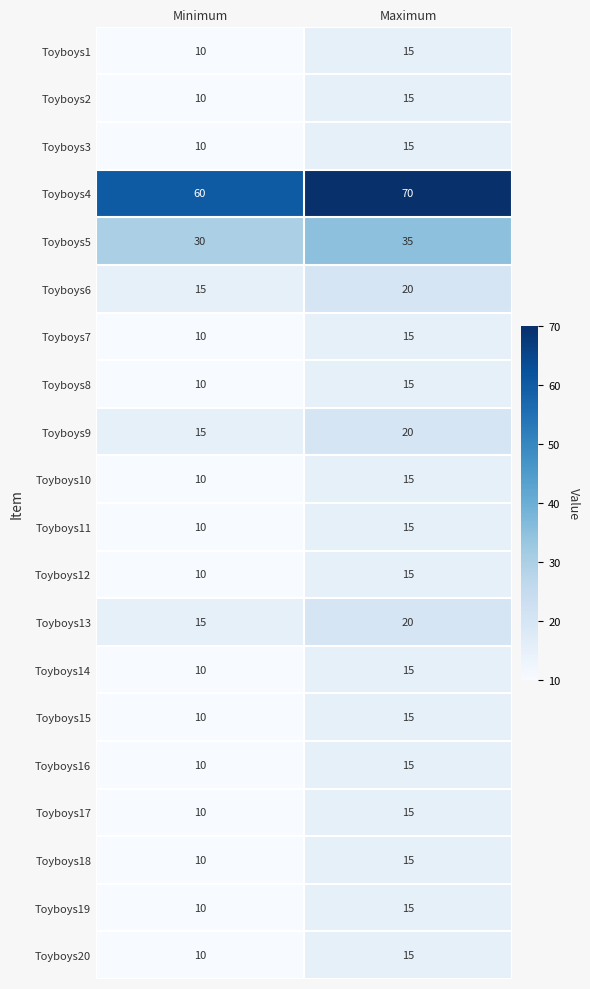

What is the sum of the Toyboys13 values at Minimum and Maximum?

35